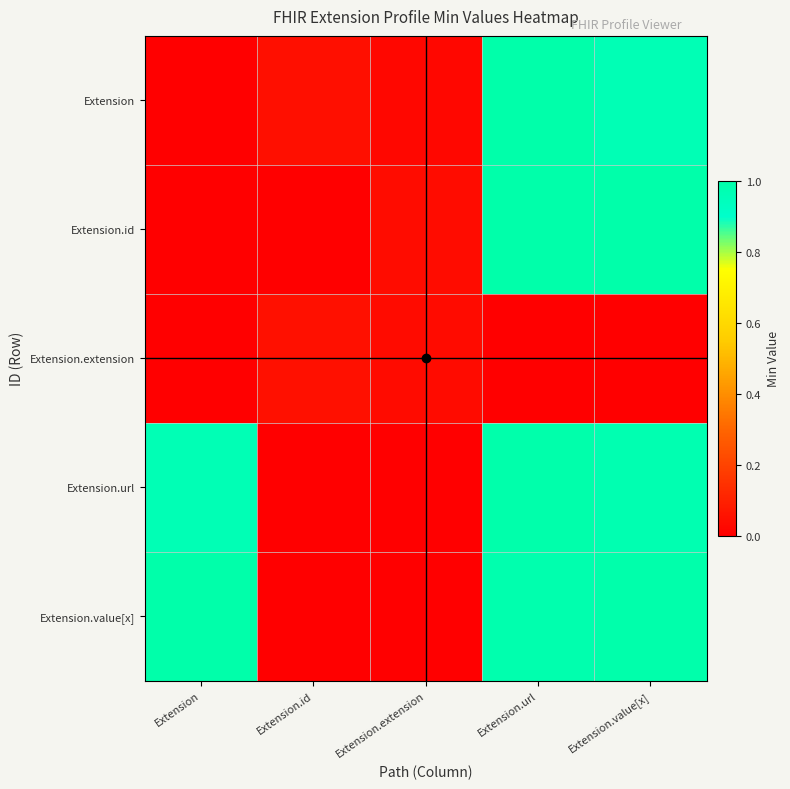

Which series has the widest spread of values?

Extension